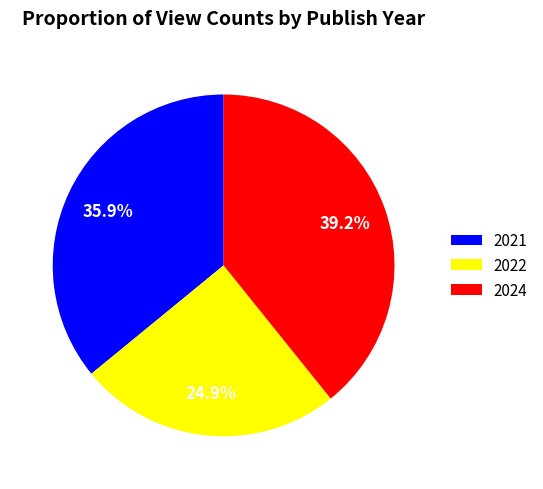

Approximately how many times larger is the value at 2024 compared to 2021?

1.1